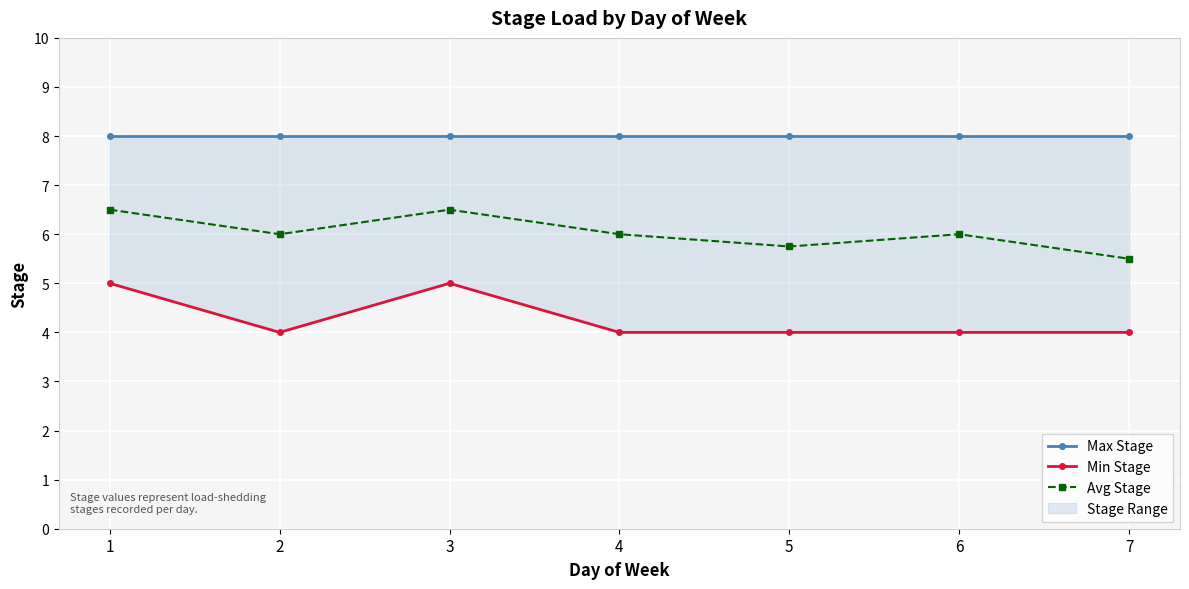

Rank the series at 6 from lowest to highest value.

Min Stage, Avg Stage, Max Stage